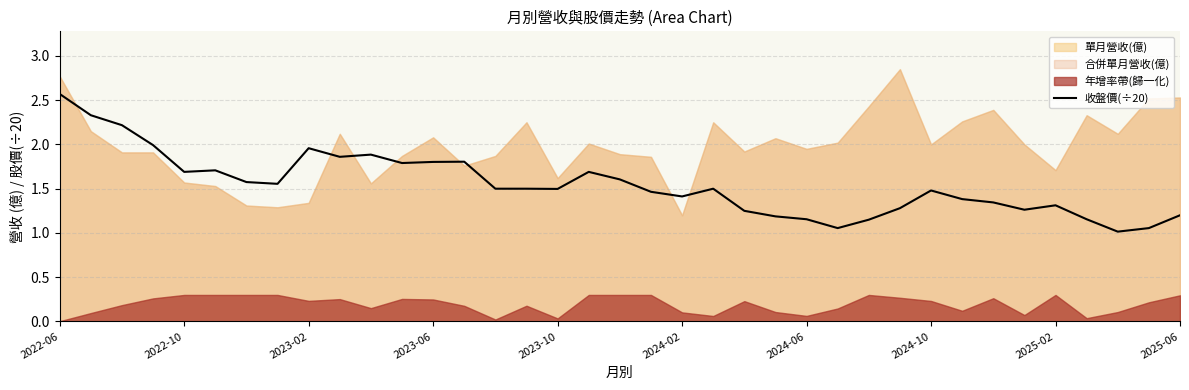

The 收盤價(÷20) series shows 0.8 at 2022-10. True or false?

False